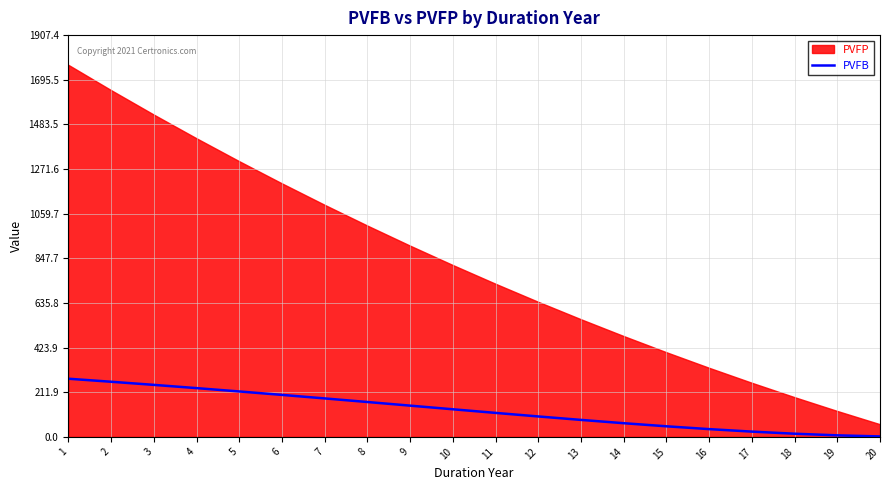

Where does the data first go above 131?

1